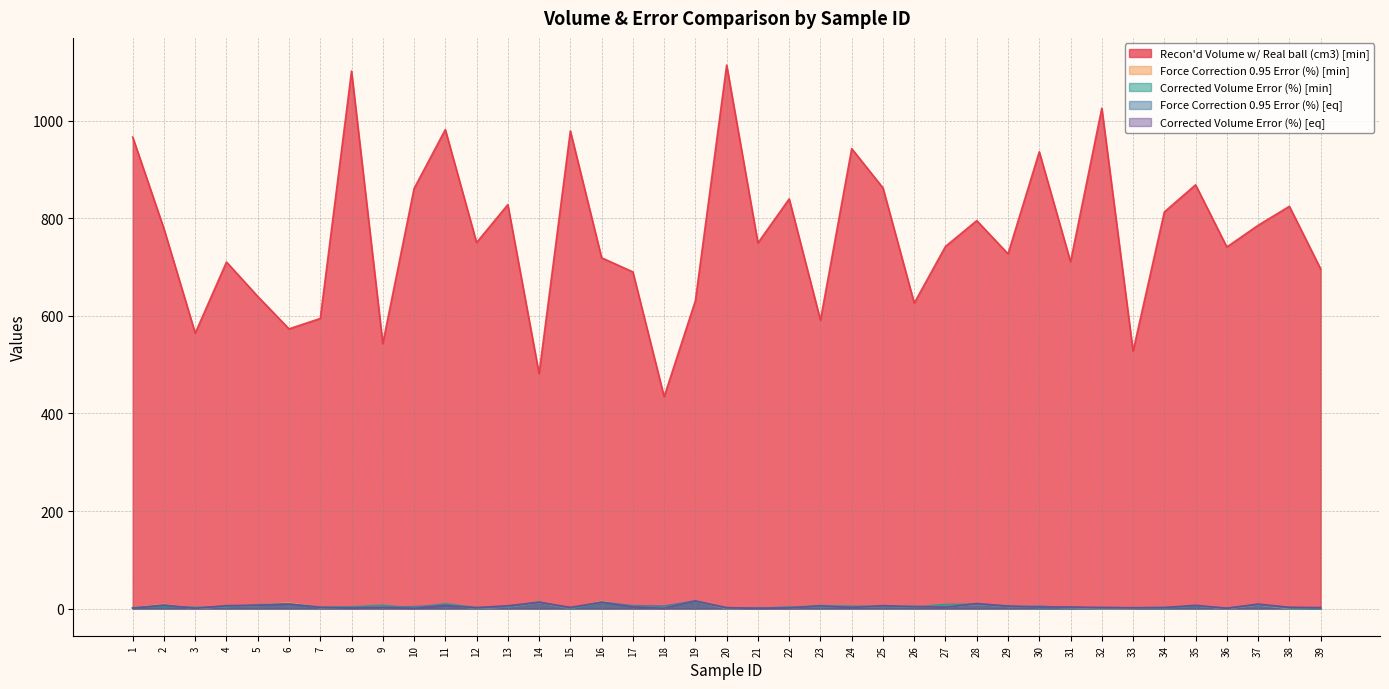

Reading left to right, what are all the values shown in this chart?

Recon'd Volume w/ Real ball (cm3) [min]: 966.8	778.8	564.7	710.6	640.1	573.5	594.8	1102.1	543.6	861.2	982.2	750.5	828.2	481.4	979.5	719.2	690.3	434.4	631.5	1114.4	749.7	840.1	591.4	943.1	862.5	626.5	742.6	795.5	727.4	936.6	711.2	1026.0	527.8	813.2	868.9	741.4	785.9	824.8	696.5
Force Correction 0.95 Error (%) [min]: 1.2	8.4	0.3	4.6	6.5	11.4	1.8	2.7	2.5	2.8	8.1	0.4	3.4	12.7	0.2	14.6	5.0	1.0	15.6	0.1	1.4	1.8	3.9	2.9	4.8	4.2	3.3	8.7	4.3	4.2	1.7	0.1	0.4	2.6	5.6	0.1	7.6	0.2	0.9
Corrected Volume Error (%) [min]: 1.8	4.4	2.6	3.1	7.9	9.7	3.1	3.5	6.8	0.9	9.9	2.0	3.5	13.7	0.3	11.9	3.9	1.6	14.5	1.7	1.0	2.3	6.1	4.9	4.5	2.9	8.4	9.1	5.7	1.9	2.6	0.7	1.6	1.1	5.0	0.7	8.1	0.6	0.2
Force Correction 0.95 Error (%) [eq]: 1.0	7.4	1.0	4.7	6.0	8.6	1.5	2.6	2.8	3.9	7.6	0.5	3.4	12.7	0.5	13.5	5.8	5.0	15.8	0.3	0.7	2.9	3.0	3.4	4.5	4.6	2.9	8.7	4.0	5.0	1.1	2.3	1.8	2.8	5.2	1.0	7.5	2.2	0.6
Corrected Volume Error (%) [eq]: 0.8	6.7	0.4	6.0	6.8	9.2	2.4	1.0	2.3	0.5	5.8	2.0	5.8	12.9	2.5	12.9	3.3	0.4	15.5	1.8	0.6	1.0	5.6	1.8	6.0	3.9	2.8	10.3	4.9	3.1	3.3	2.0	1.3	1.9	6.7	0.5	9.2	2.5	2.1